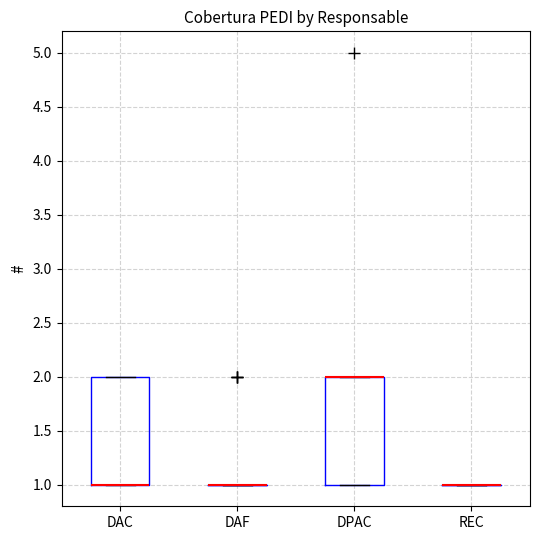

Reading left to right, transcribe this box plot: for each box, give where its median line is, the range the box spans, and where its two whiskers end, as read against the y-axis. The values are not printed on the chart, so give them approximately, as read against the axis.

DAC: median 1 (drawn on the box's lower edge), box 1 to 2, whiskers 1 to 2
DAF: box collapsed to a line at 1, whiskers 1 to 1
DPAC: median 2 (drawn on the box's upper edge), box 1 to 2, whiskers 1 to 2
REC: box collapsed to a line at 1, whiskers 1 to 1